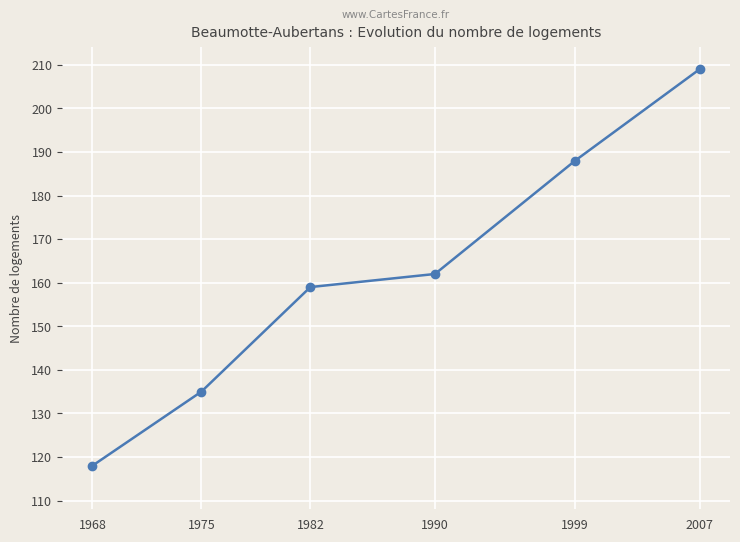

What is the sum of the values at 1968 and 1990?

280